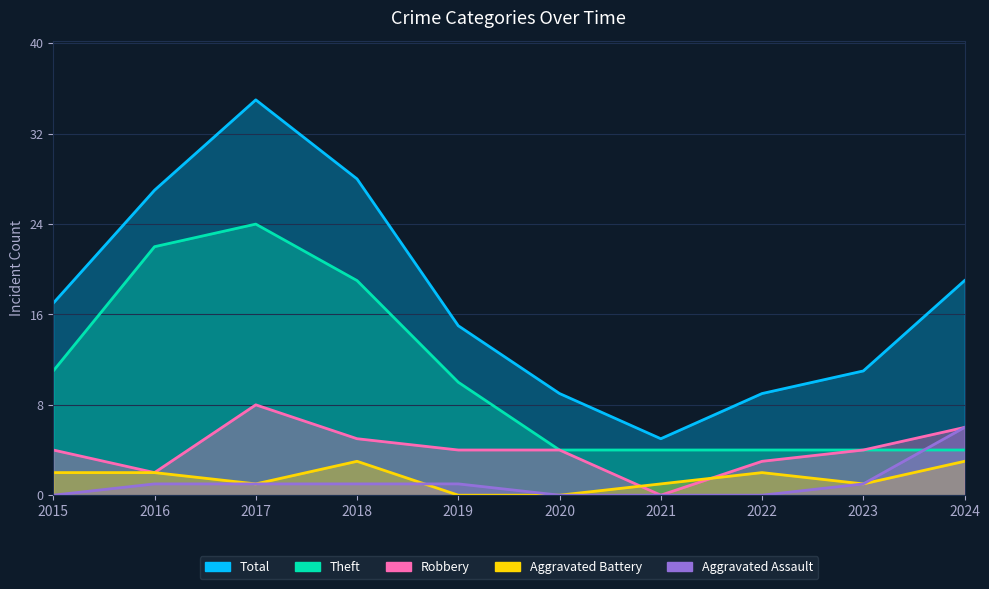

Is it true that Robbery equals 4 at 2023?

True